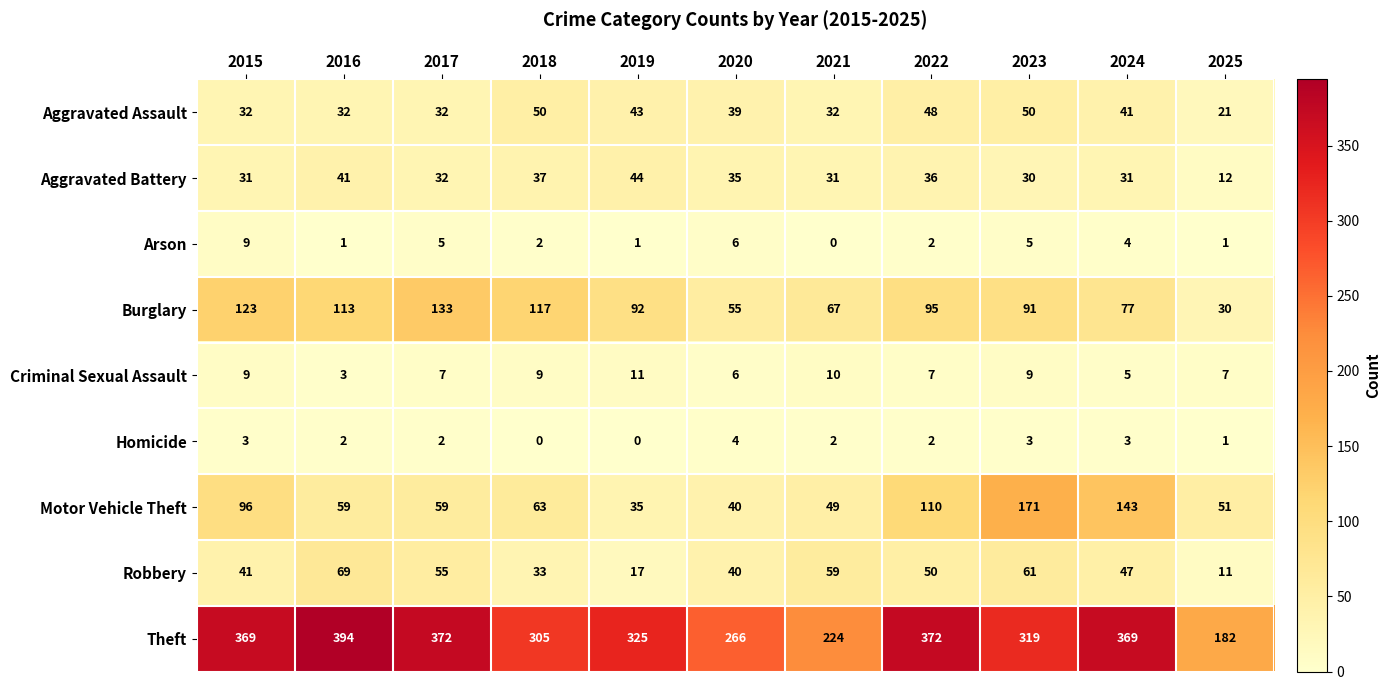

At which label does Homicide reach its peak?

2020